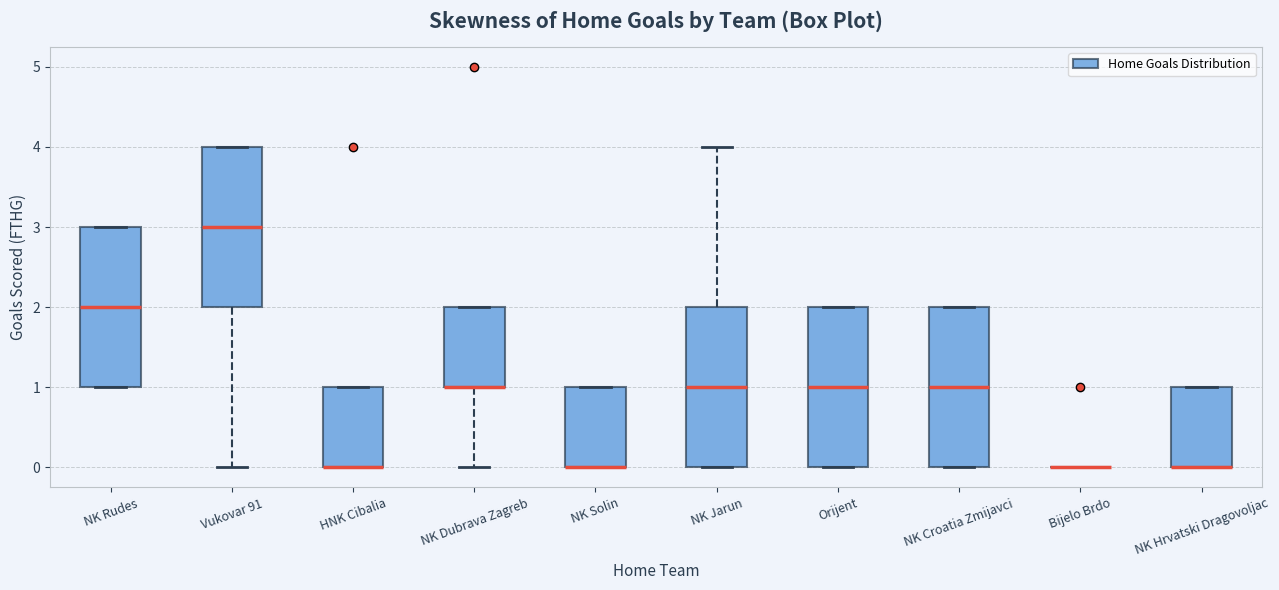

Reading left to right, transcribe this box plot: for each box, give where its median line is, the range the box spans, and where its two whiskers end, as read against the y-axis. The values are not printed on the chart, so give them approximately, as read against the axis.

NK Rudes: median 2, box 1 to 3, whiskers 1 to 3
Vukovar 91: median 3, box 2 to 4, whiskers 0 to 4
HNK Cibalia: median 0 (drawn on the box's lower edge), box 0 to 1, whiskers 0 to 1
NK Dubrava Zagreb: median 1 (drawn on the box's lower edge), box 1 to 2, whiskers 0 to 2
NK Solin: median 0 (drawn on the box's lower edge), box 0 to 1, whiskers 0 to 1
NK Jarun: median 1, box 0 to 2, whiskers 0 to 4
Orijent: median 1, box 0 to 2, whiskers 0 to 2
NK Croatia Zmijavci: median 1, box 0 to 2, whiskers 0 to 2
Bijelo Brdo: box collapsed to a line at 0, whiskers 0 to 0
NK Hrvatski Dragovoljac: median 0 (drawn on the box's lower edge), box 0 to 1, whiskers 0 to 1